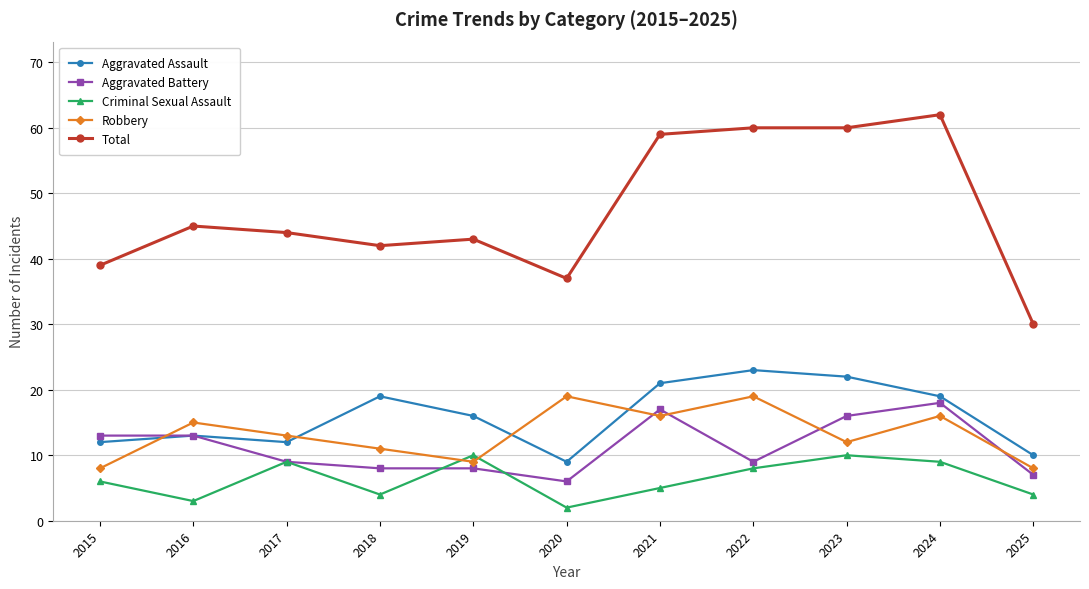

At which category does Total reach its first local peak?

2016